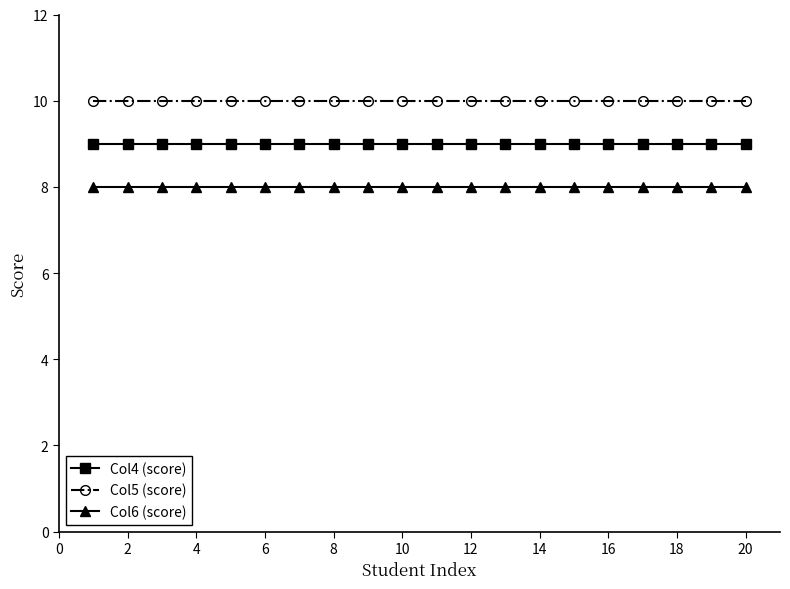

What is the value of the Col6 (score) point at the 14th from the left?

8